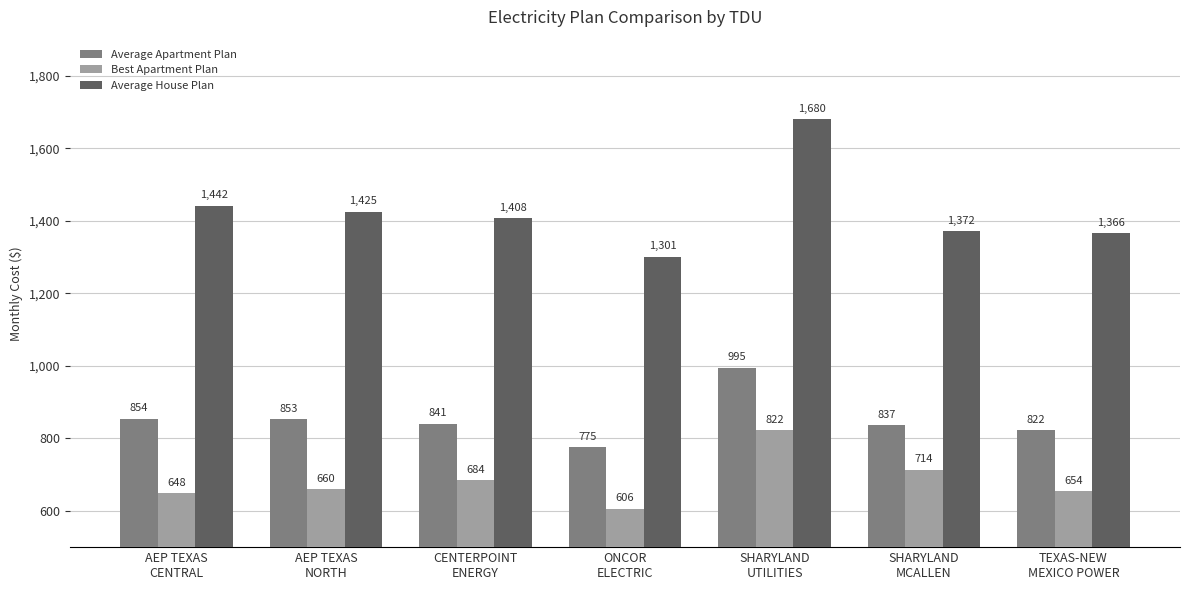

What position from the left is AEP TEXAS
CENTRAL?

1